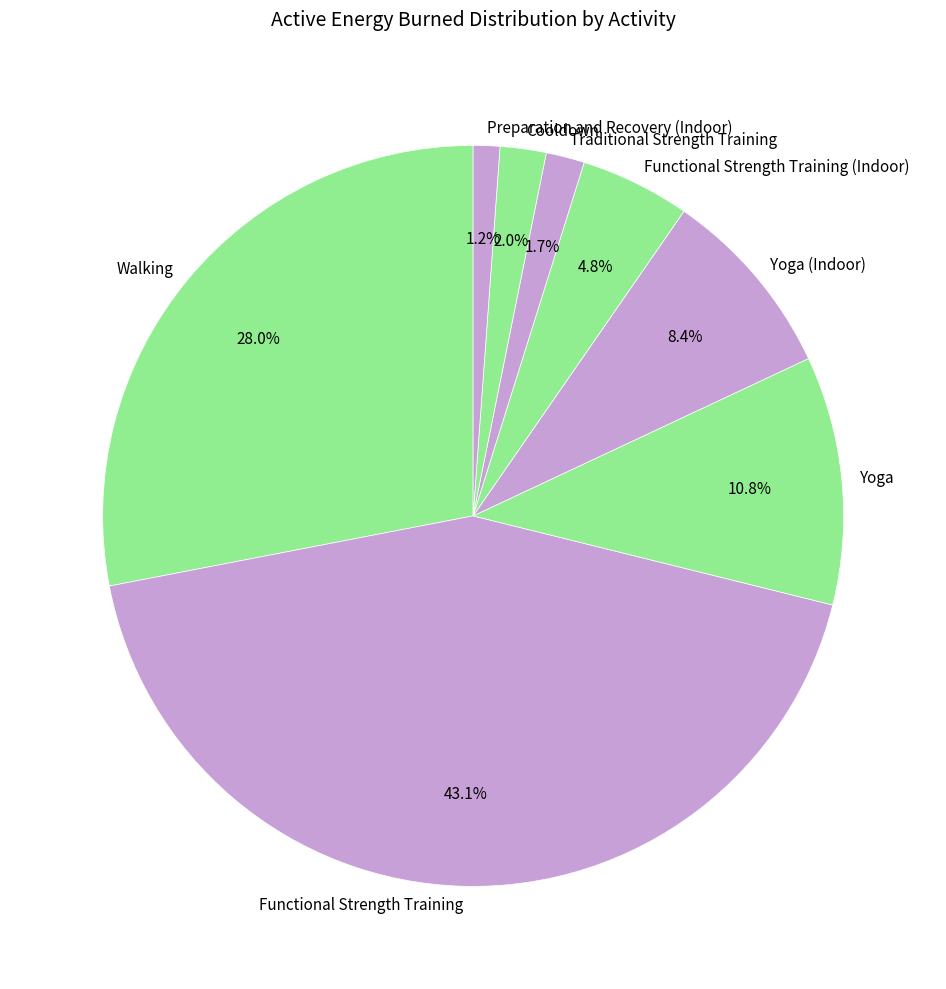

Does any single category account for the majority?

No